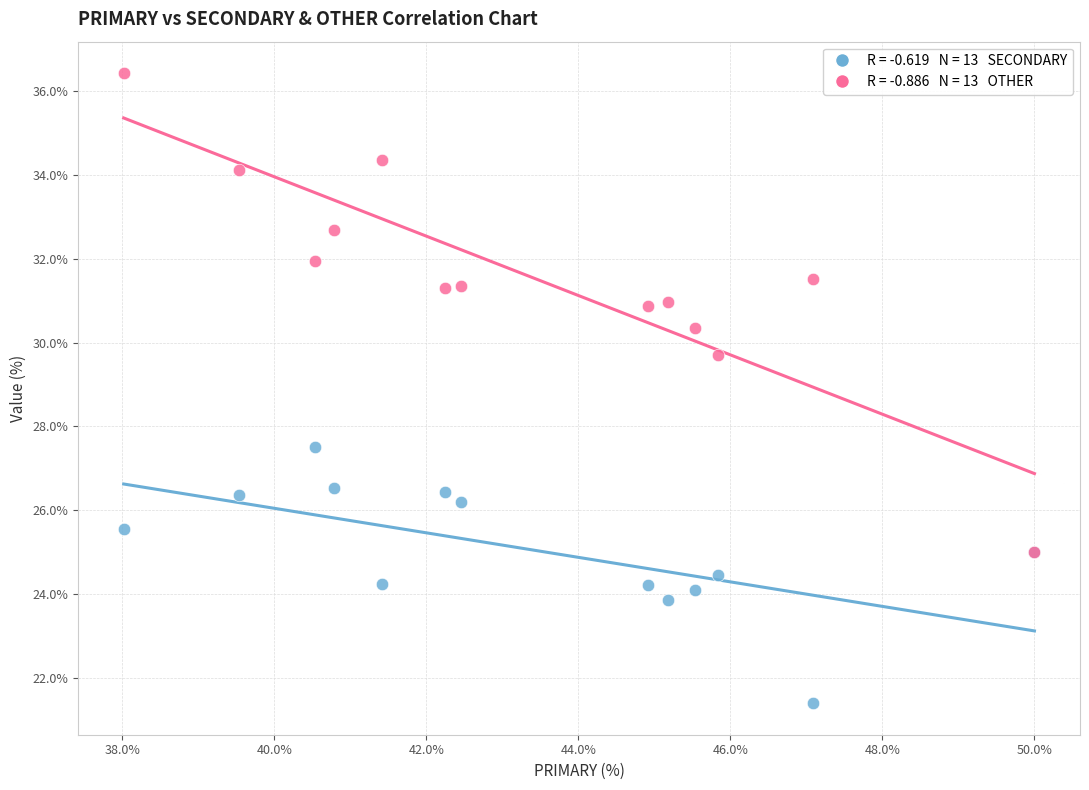

Across all series, what Y value is closest to 28?

27.5